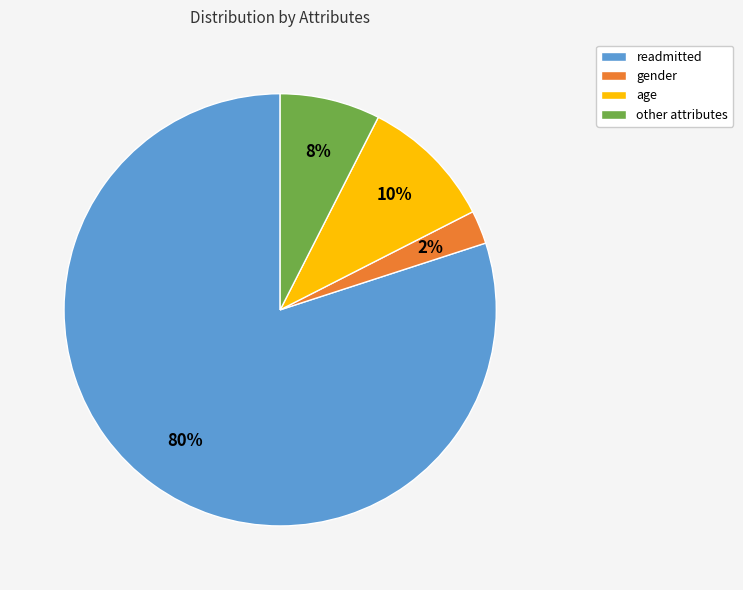

Which slice is the smallest?

gender